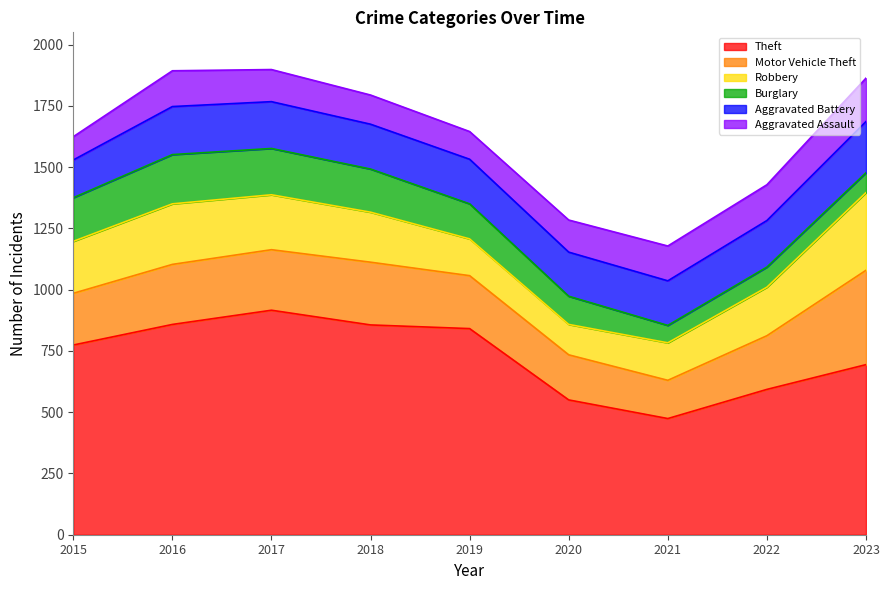

How many data points in Aggravated Assault are above 131?

4